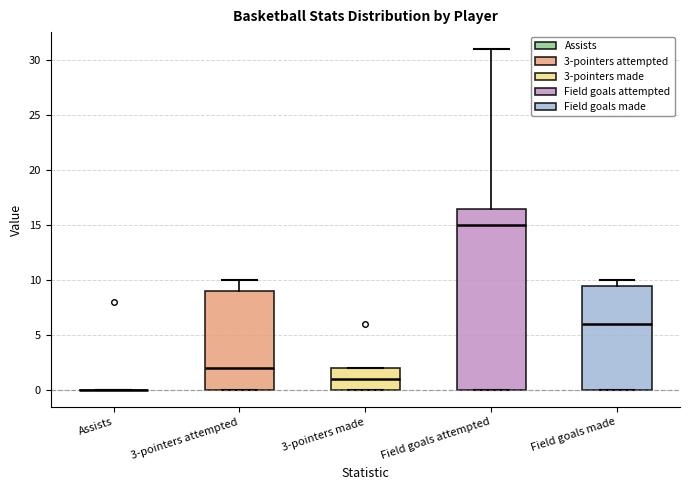

Reading left to right, transcribe this box plot: for each box, give where its median line is, the range the box spans, and where its two whiskers end, as read against the y-axis. The values are not printed on the chart, so give them approximately, as read against the axis.

Assists: box collapsed to a line at 0.0, whiskers 0.0 to 0.0
3-pointers attempted: median 2.0, box 0.0 to 9.0, whiskers 0.0 to 10.0
3-pointers made: median 1.0, box 0.0 to 2.0, whiskers 0.0 to 2.0
Field goals attempted: median 15.0, box 0.0 to 16.5, whiskers 0.0 to 31.0
Field goals made: median 6.0, box 0.0 to 9.5, whiskers 0.0 to 10.0